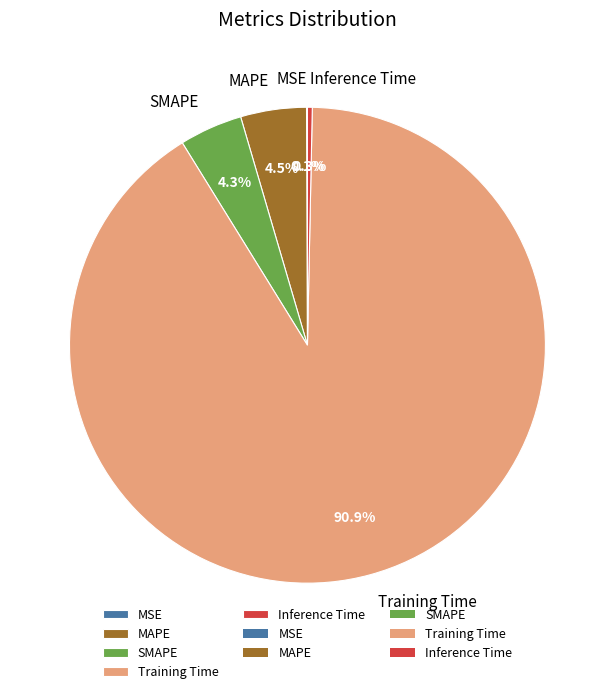

To the nearest percent, what portion does SMAPE represent?

4%